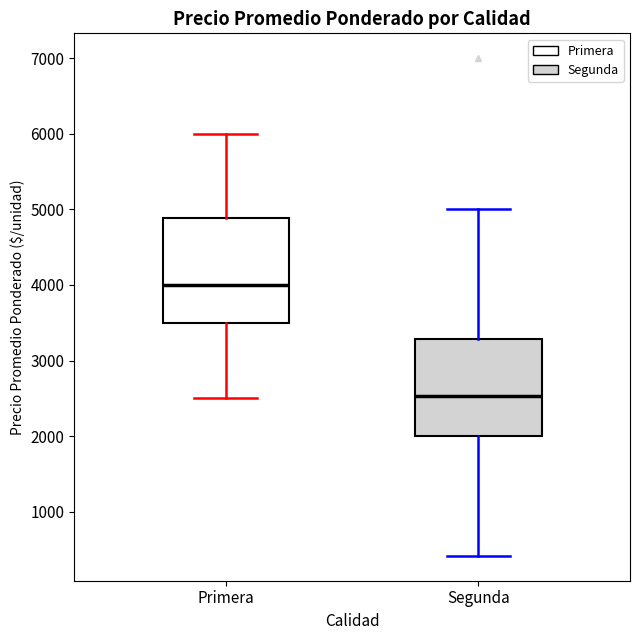

Where is the upper edge of the box for Segunda on the y-axis? The values are not printed on the chart, so give them approximately, as read against the axis.

3300